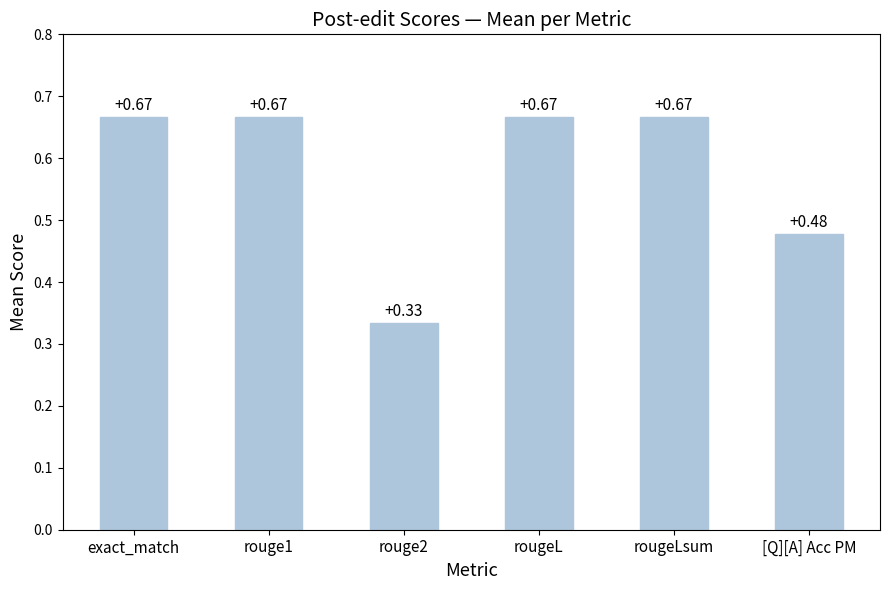

Does the chart contain stacked bars?

No